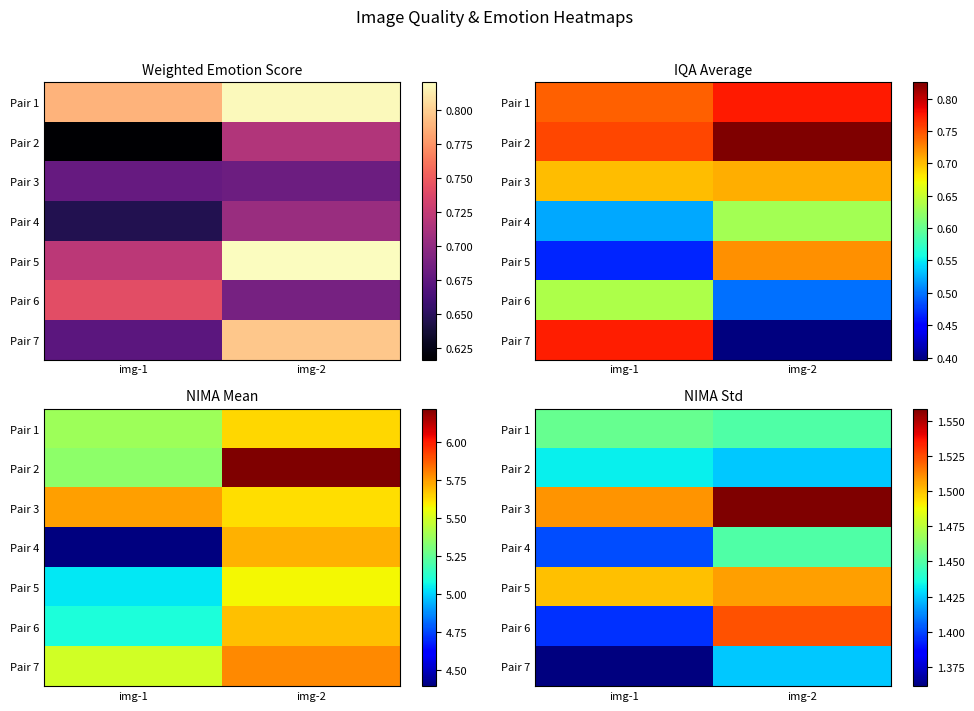

Rank the series by their maximum value, from lowest to highest.

Pair 7, Pair 2, Pair 4, Pair 1, Pair 5, Pair 6, Pair 3